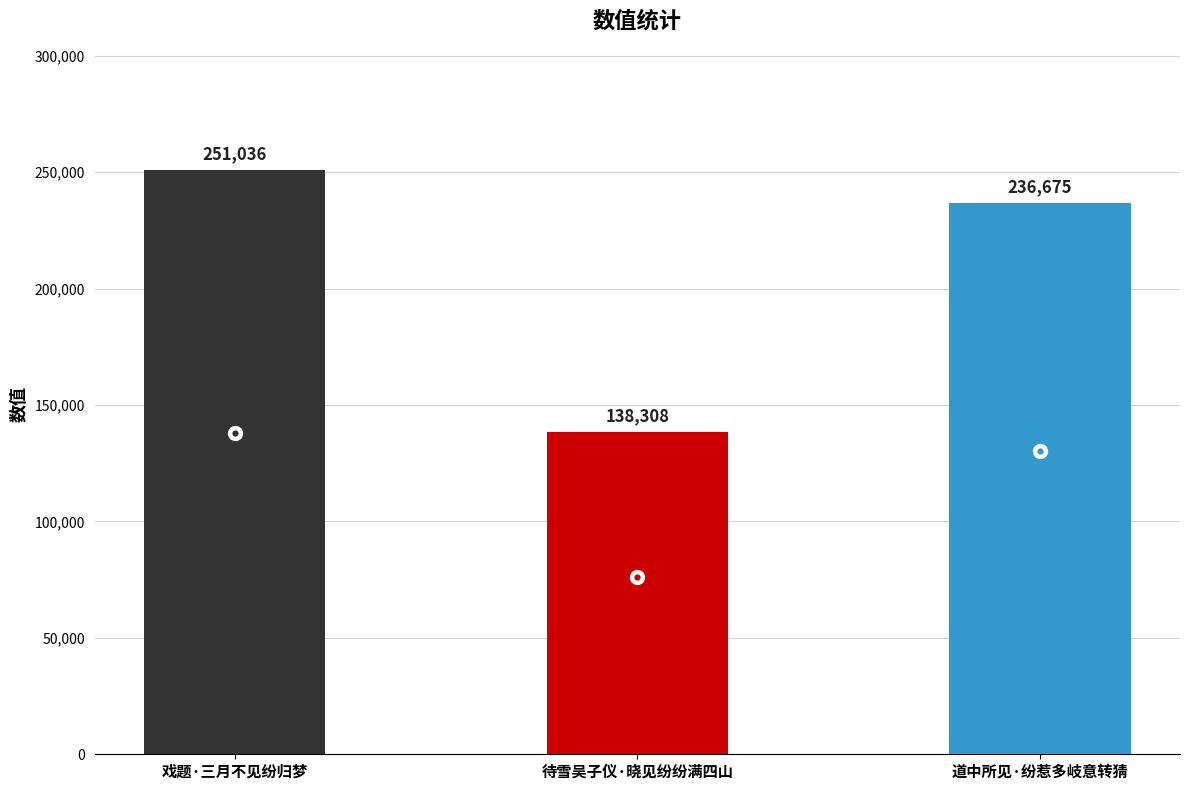

What is the label of the 1st bar from the left?

戏题·三月不见纷归梦